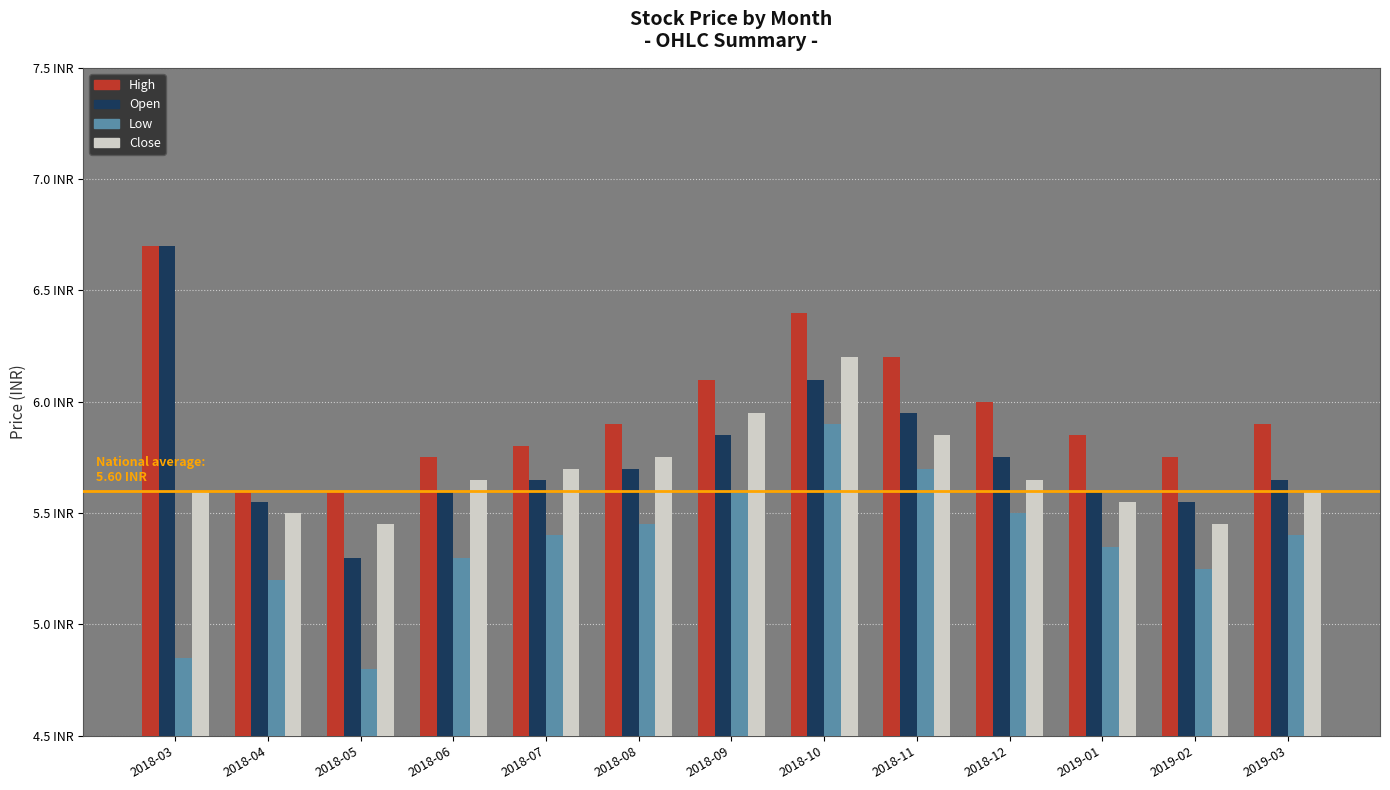

List the series in order of their peak value, lowest first.

Low, Close, High, Open